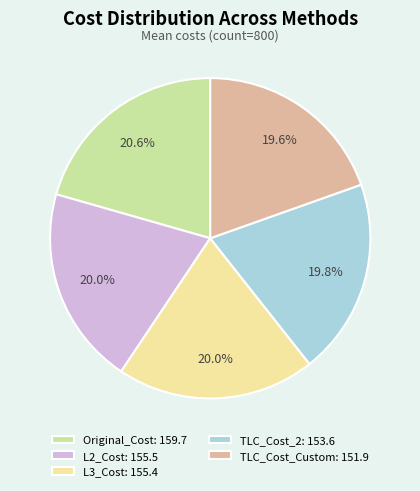

To the nearest percent, what portion does L2_Cost represent?

20%